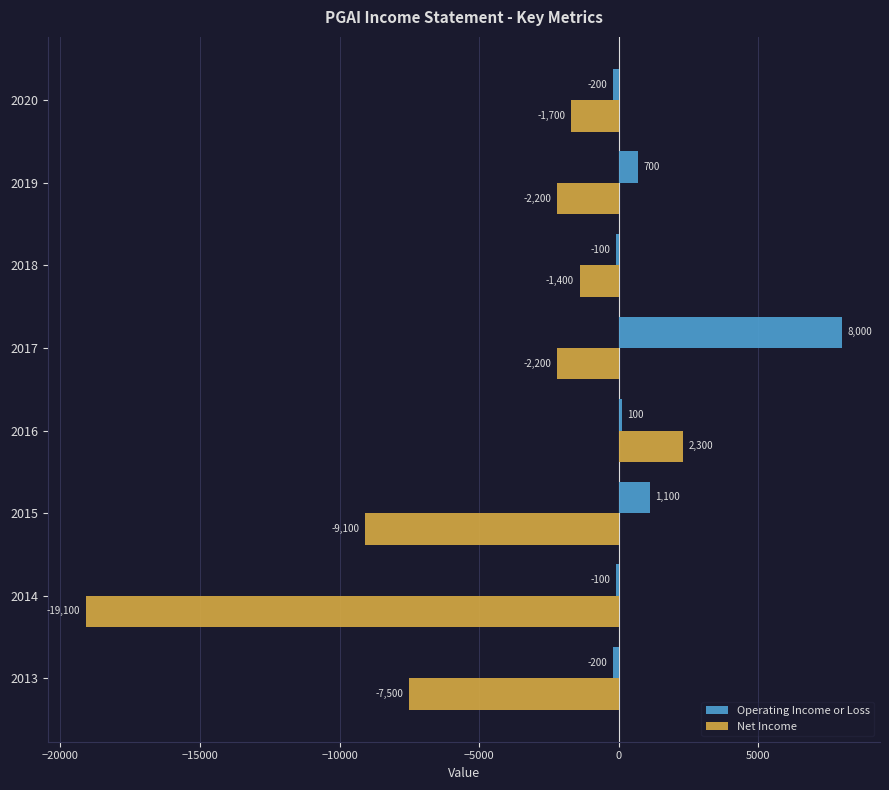

What is the difference between the highest and lowest values at 2019?

2900